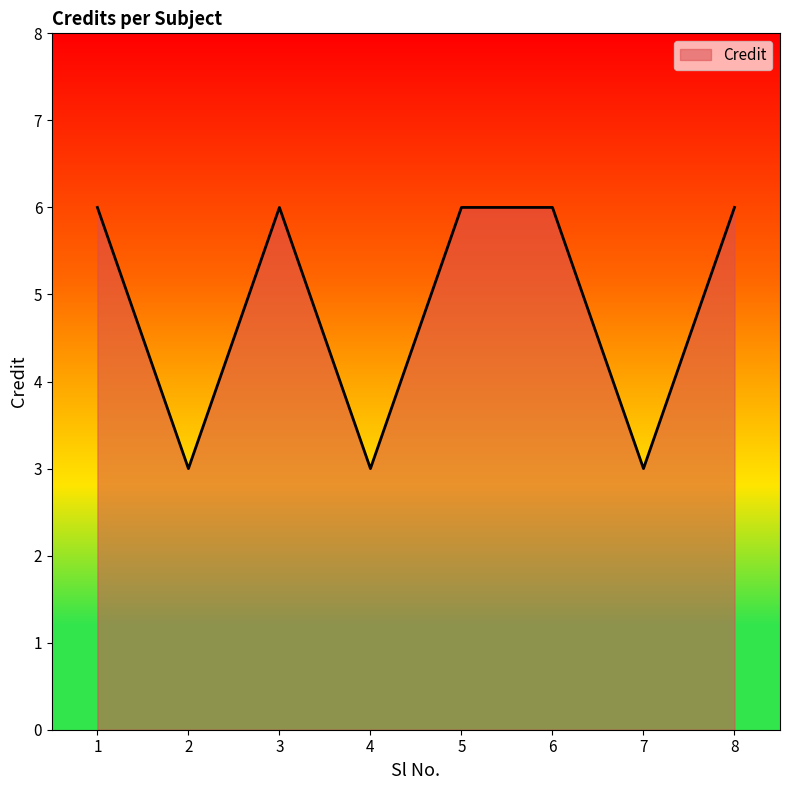

What is the minimum value shown in the chart?

3